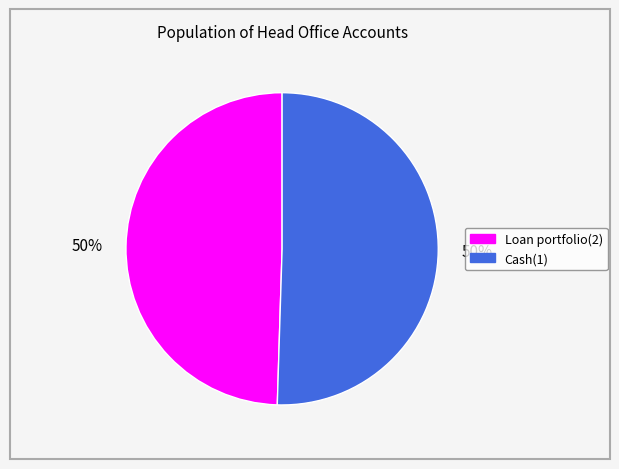

To the nearest percent, what is the average slice percentage?

50%